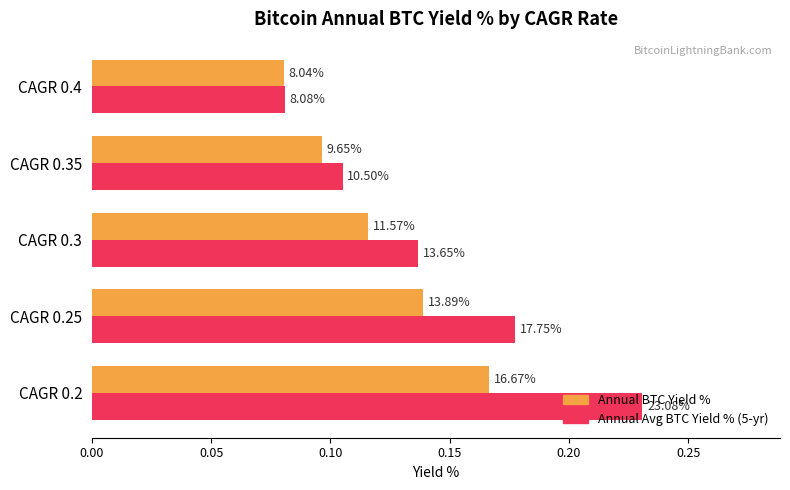

Does the chart contain stacked bars?

No